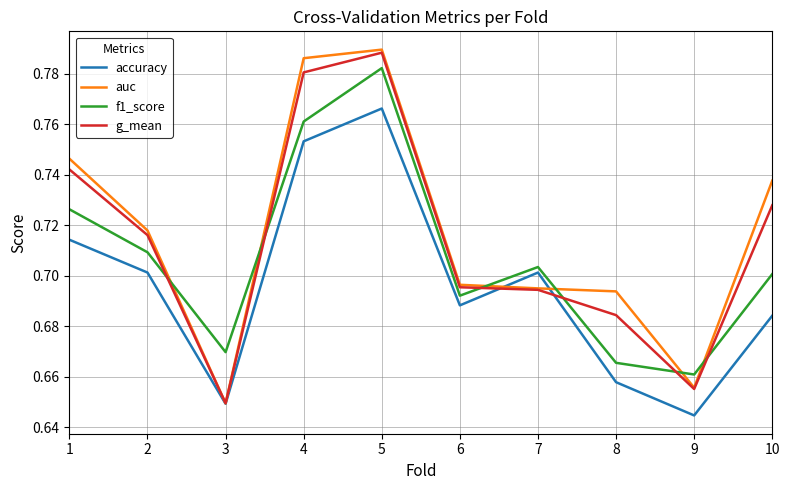

Rank the series at 8 from highest to lowest value.

auc, g_mean, f1_score, accuracy